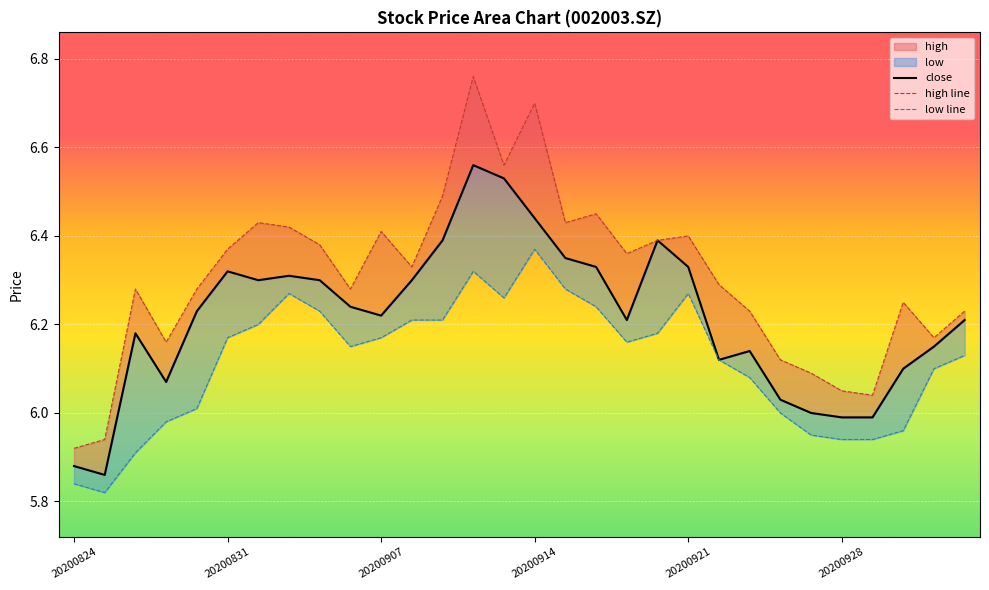

What is the highest value of the close series?

6.6